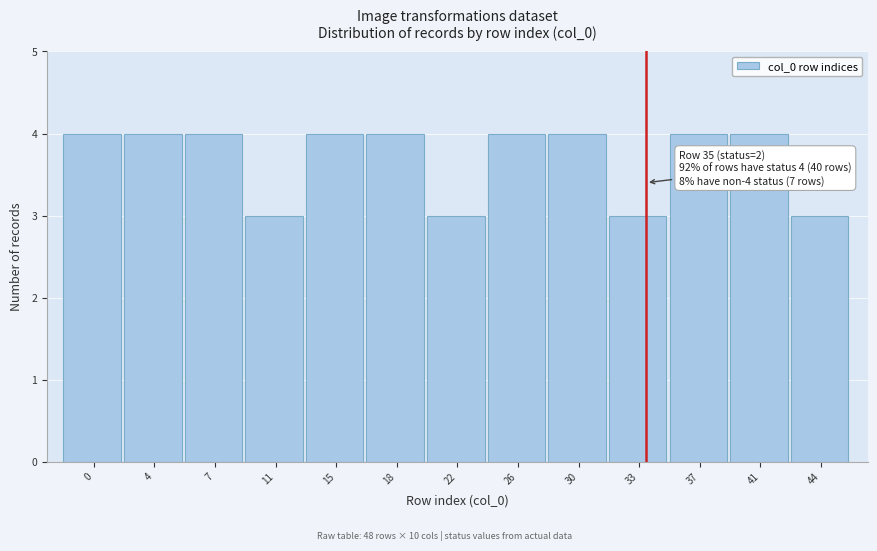

Reading right to left, what are all the values shown in this chart?

44=3	41=4	37=4	33=3	30=4	26=4	22=3	18=4	15=4	11=3	7=4	4=4	0=4